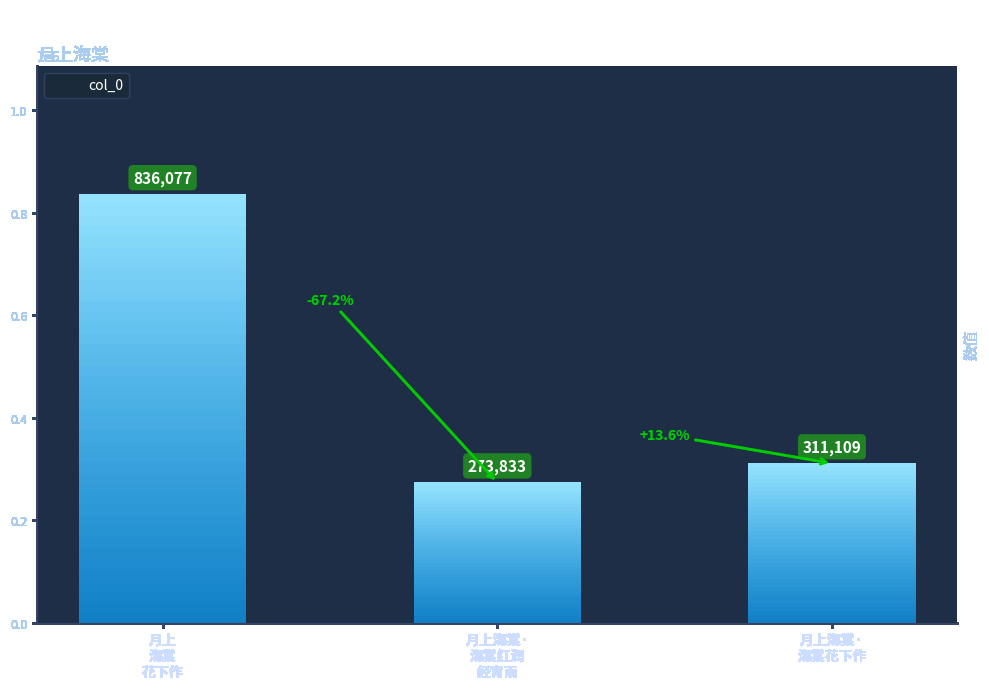

True or false: the data shows 174029 at 月上海棠·海棠红润经宵雨.

False